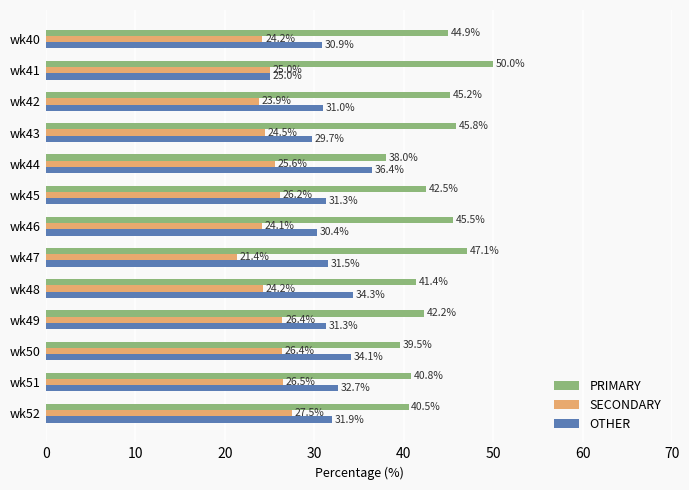

What value does the SECONDARY series have at wk47?

21.4